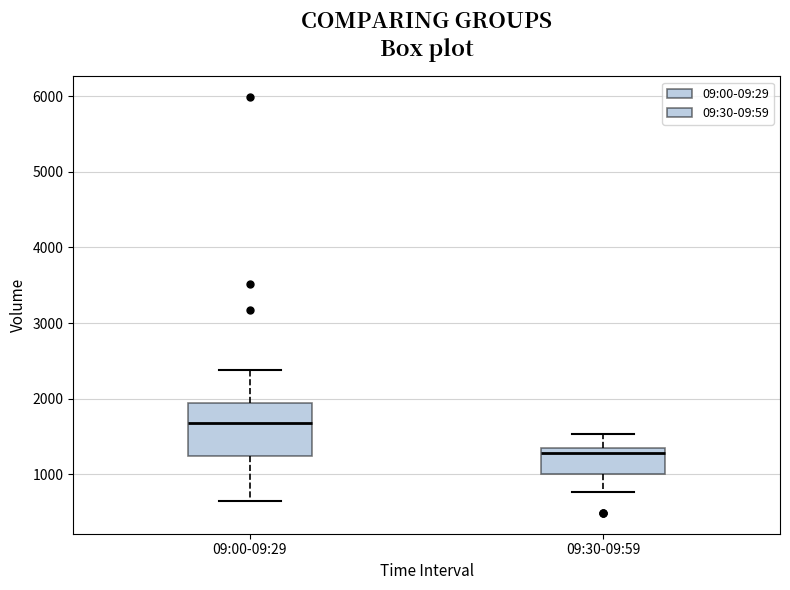

Reading left to right, read every box against the y-axis: the position of its median line, the range the box covers, and the ends of its whiskers. The values are not printed on the chart, so give them approximately, as read against the axis.

09:00-09:29: median 1700, box 1200 to 1900, whiskers 600 to 2400
09:30-09:59: median 1300 (just below the box's upper edge), box 1000 to 1300, whiskers 800 to 1500